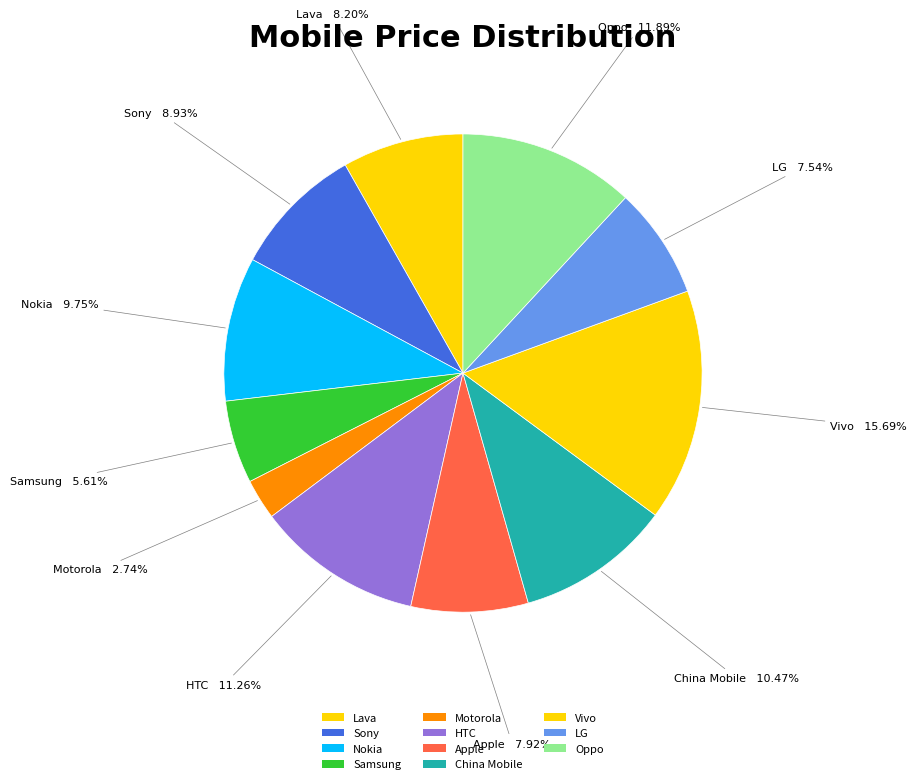

Which has a higher value, Vivo or Sony?

Vivo